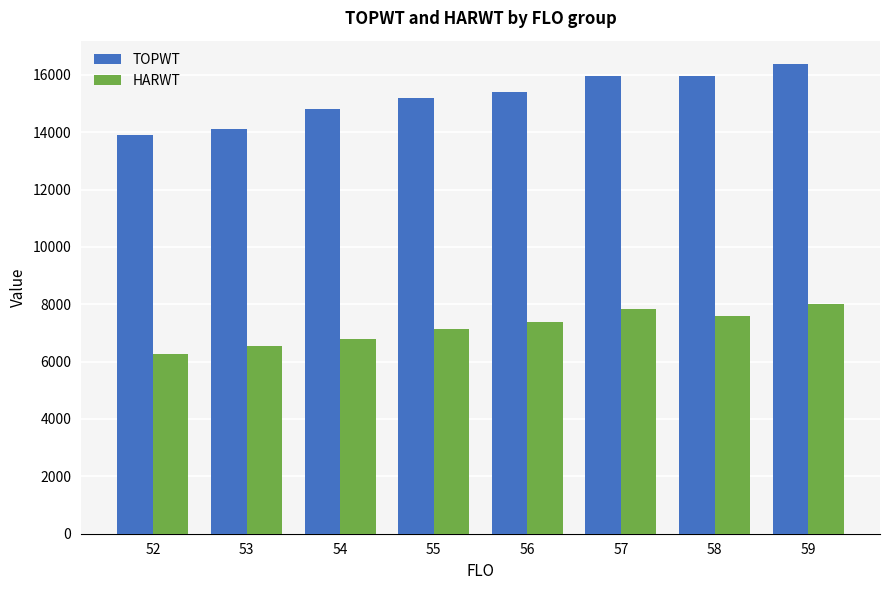

Rank the series by their average value, from highest to lowest.

TOPWT, HARWT